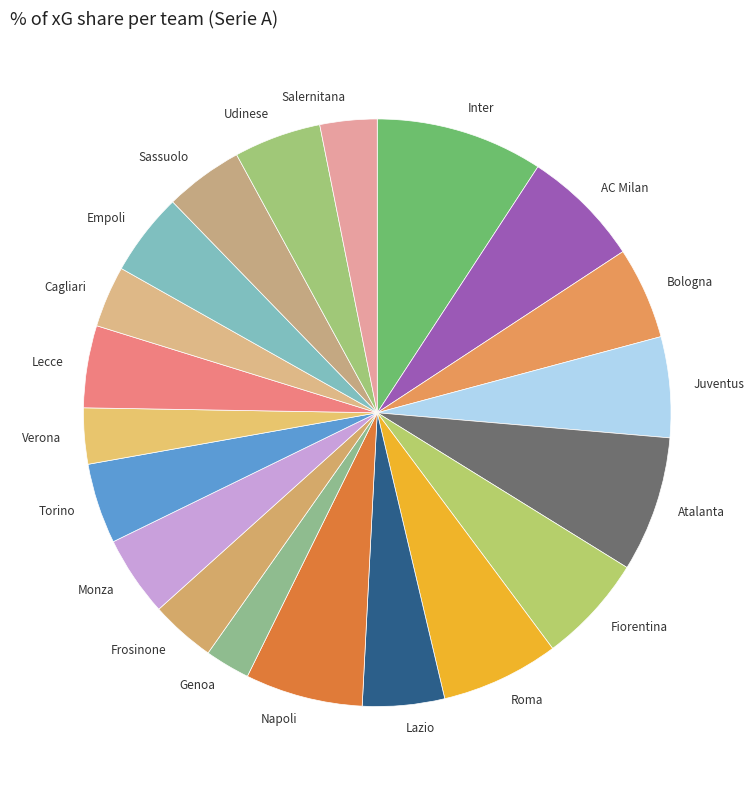

True or false: Bologna accounts for 17% of the total.

False